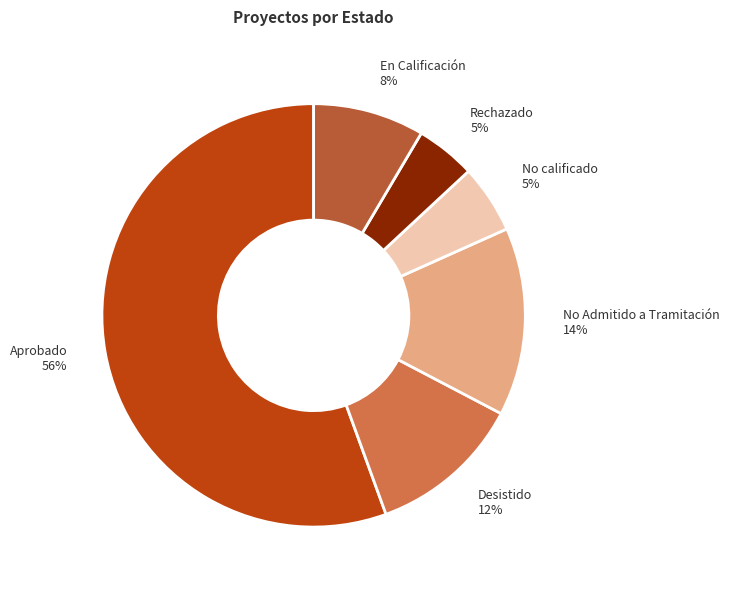

How many segments does this pie chart have?

6